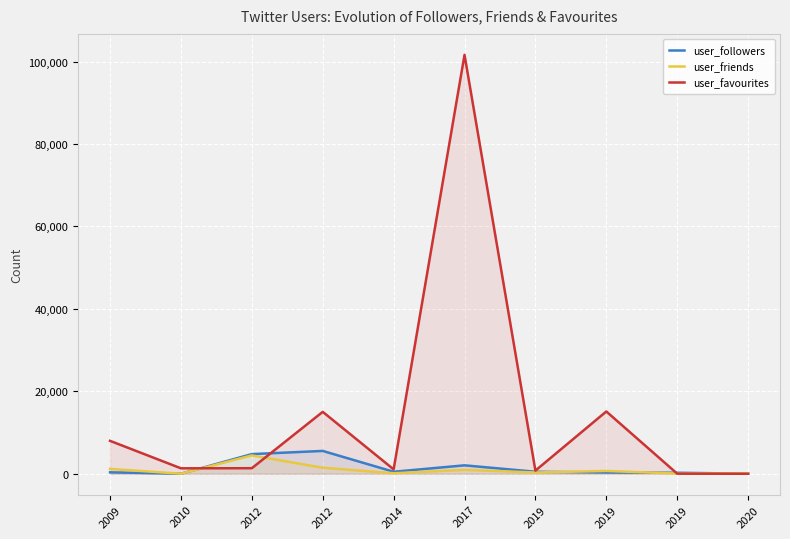

What is the value of the user_friends point at the 9th from the left?

307